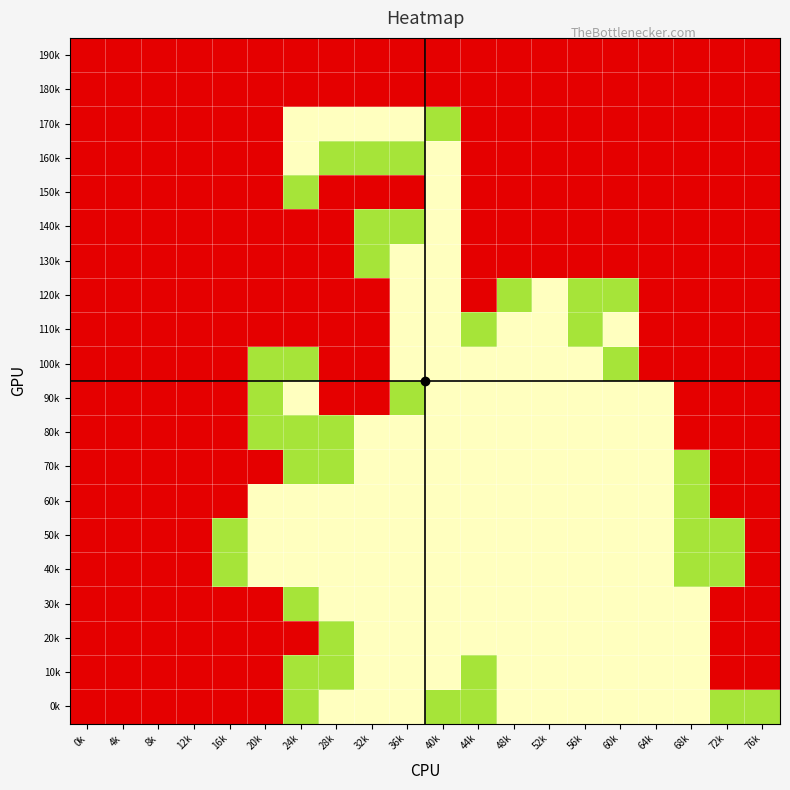

At which category does the chart reach its peak across all series?

24k